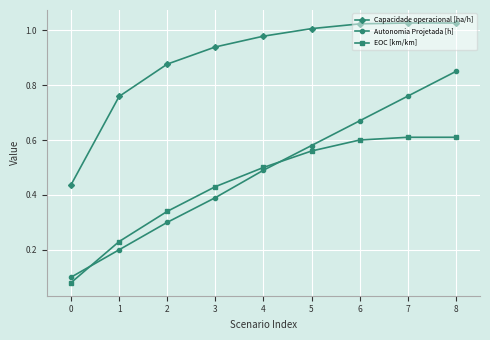

Is it true that Autonomia Projetada [h] equals 1.3 at 8?

False